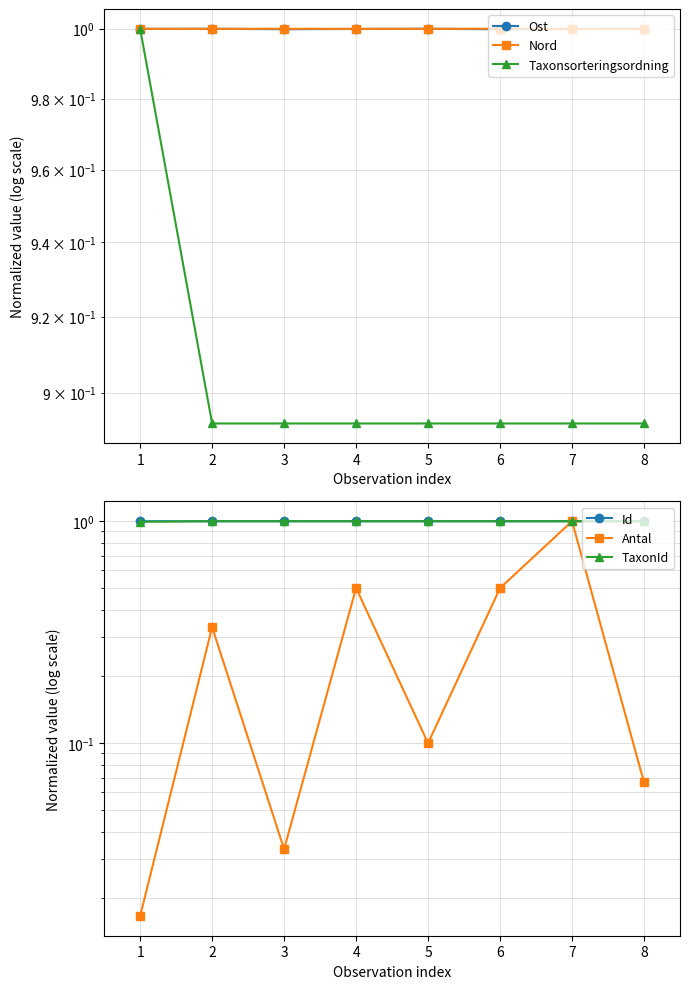

Is this an area chart (filled region under the line)?

No